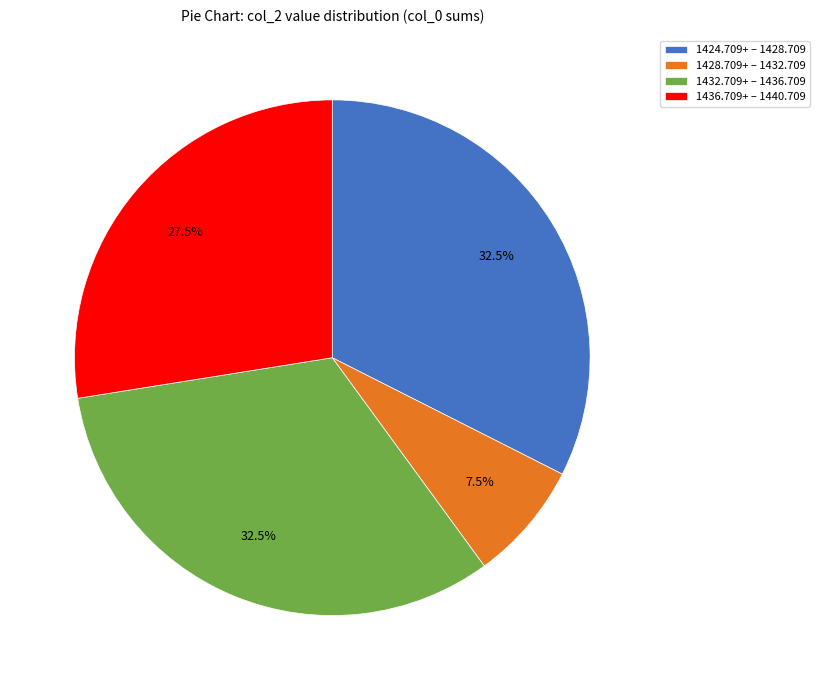

What percentage is NOT represented by 1428.709+ – 1432.709?

92.5%